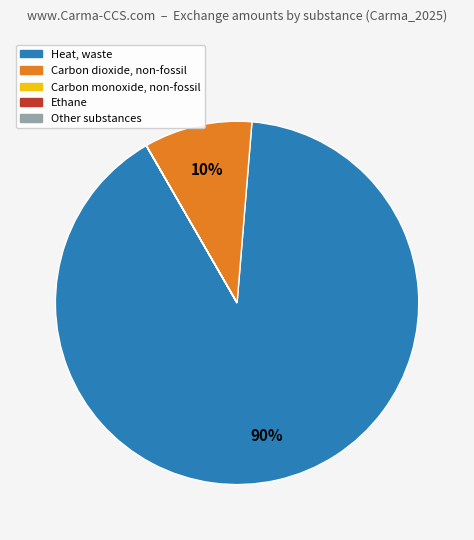

To the nearest percent, what is the average slice percentage?

20%